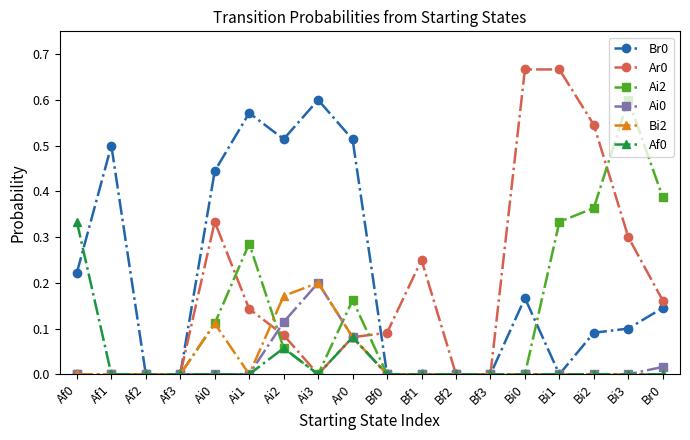

At which label does Ai0 reach its peak?

Ai3